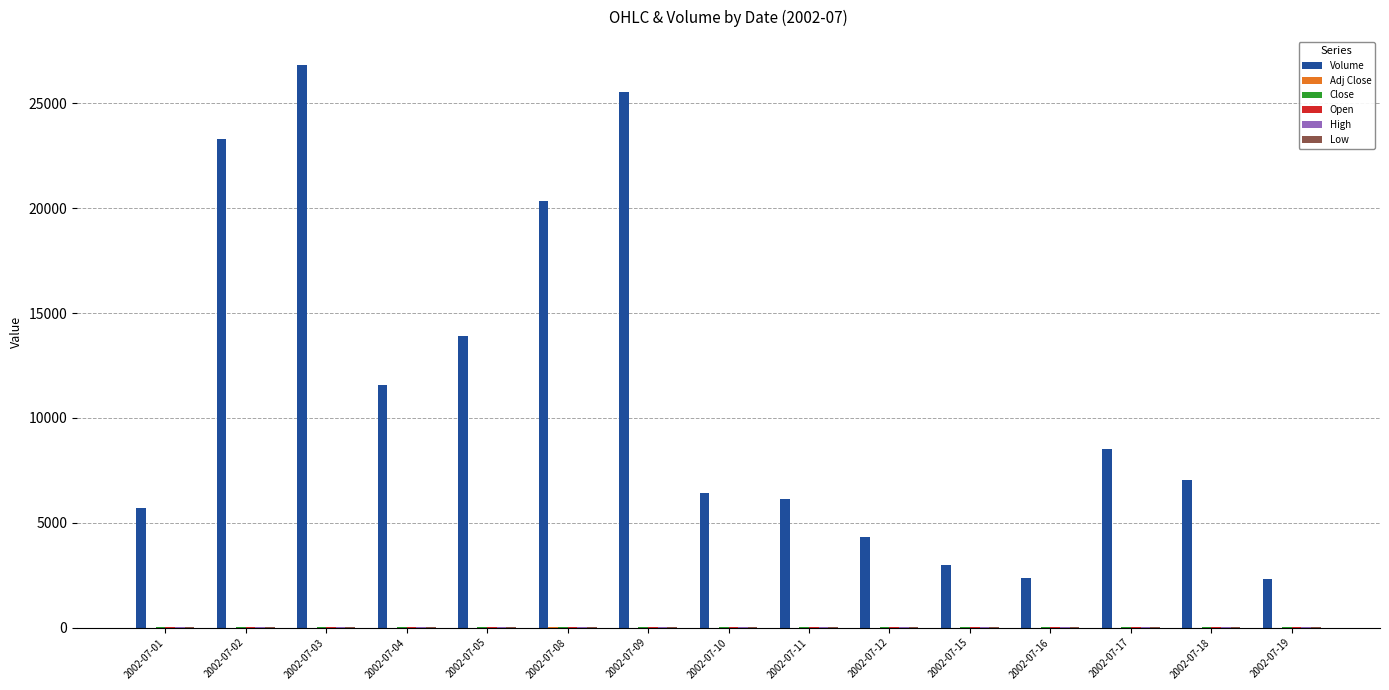

What is the total value across all series at 2002-07-16?

2385.5